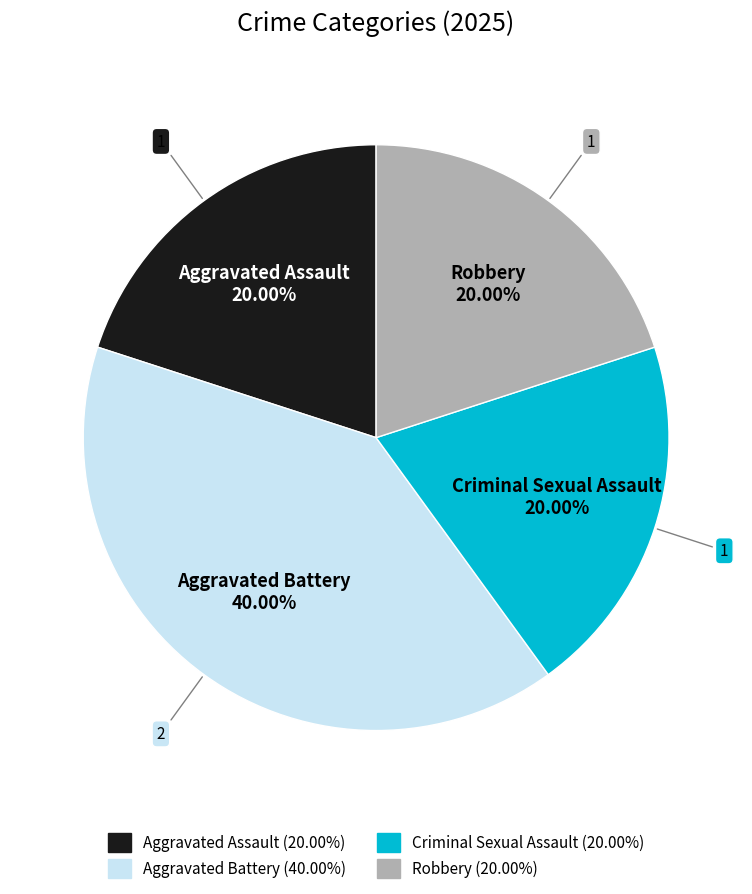

True or false: Robbery accounts for 29% of the total.

False